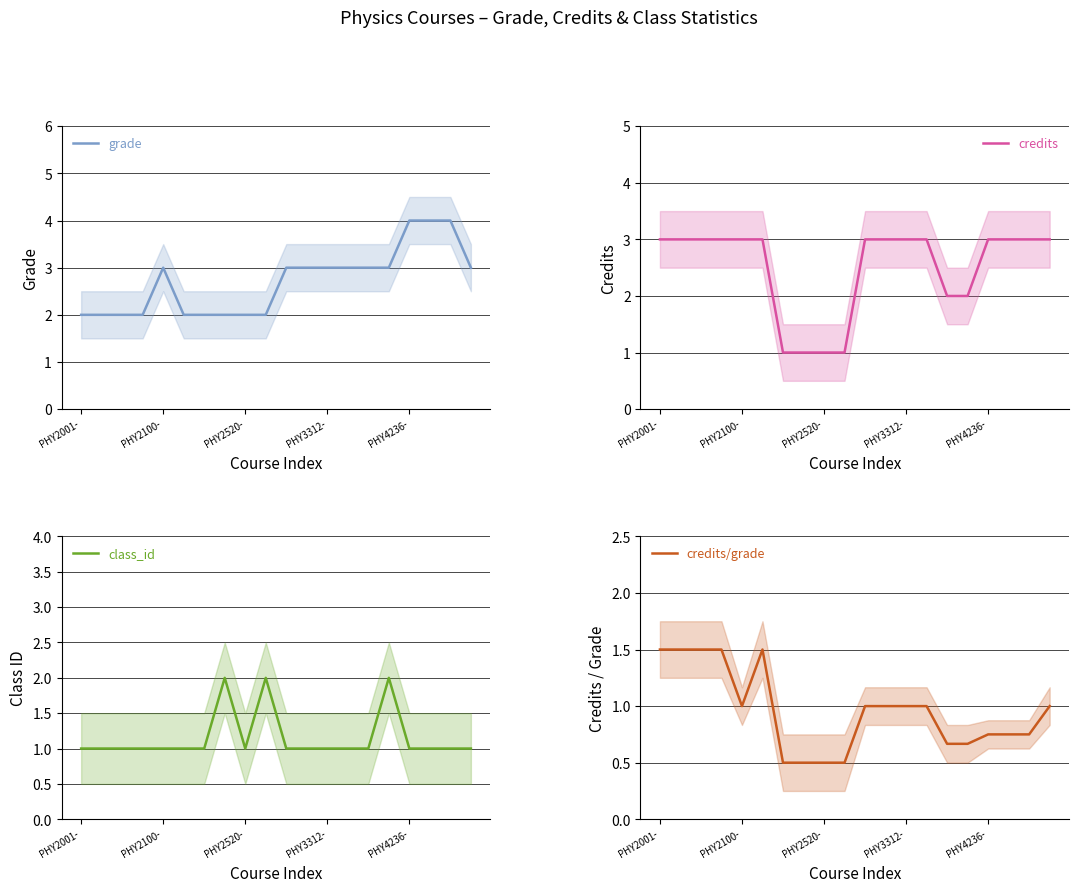

The credits series shows 3 at PHY2001-. True or false?

True